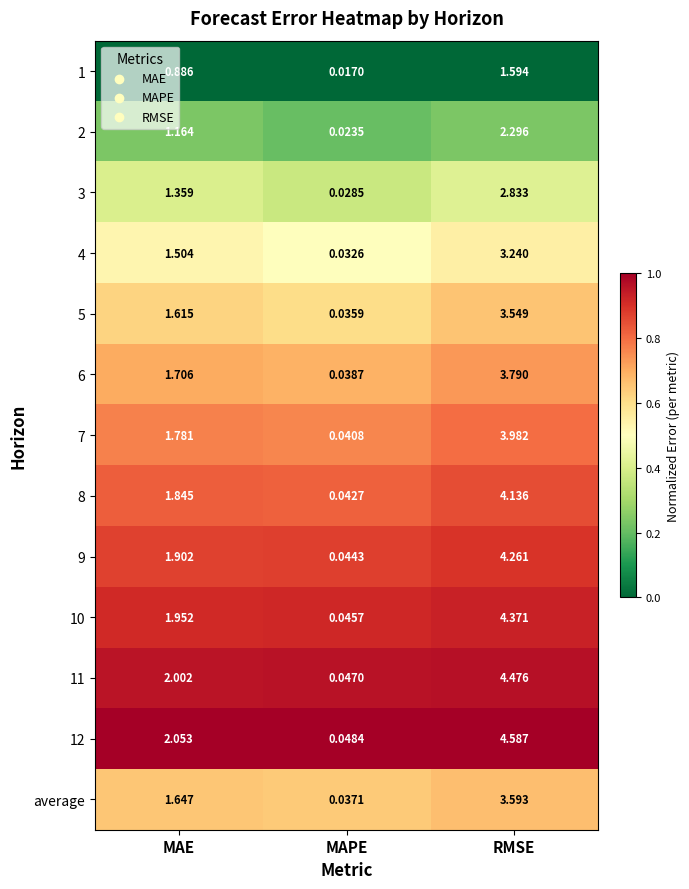

Where is 12 nearest to the value 2?

MAE